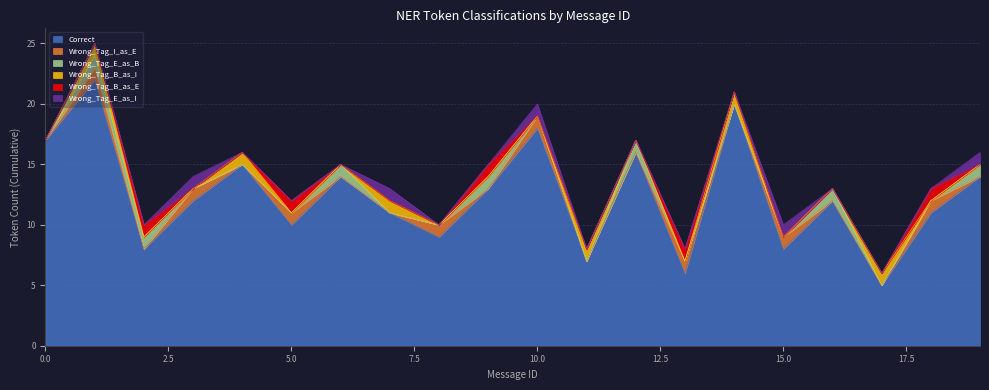

What is the difference between the maximum and second lowest values in the Wrong_Tag_E_as_I series?

1